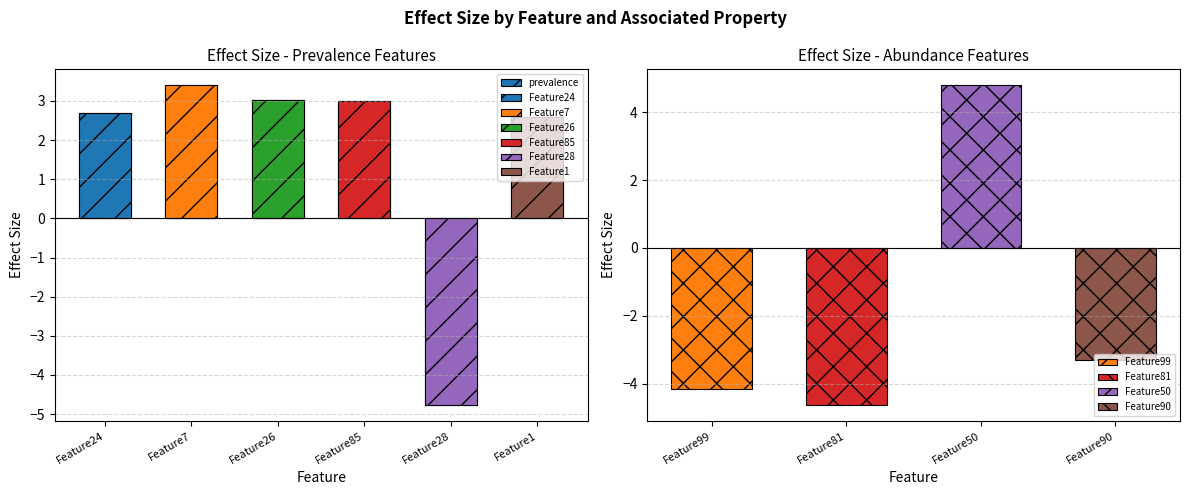

What is the difference between the maximum and minimum values?

8.2